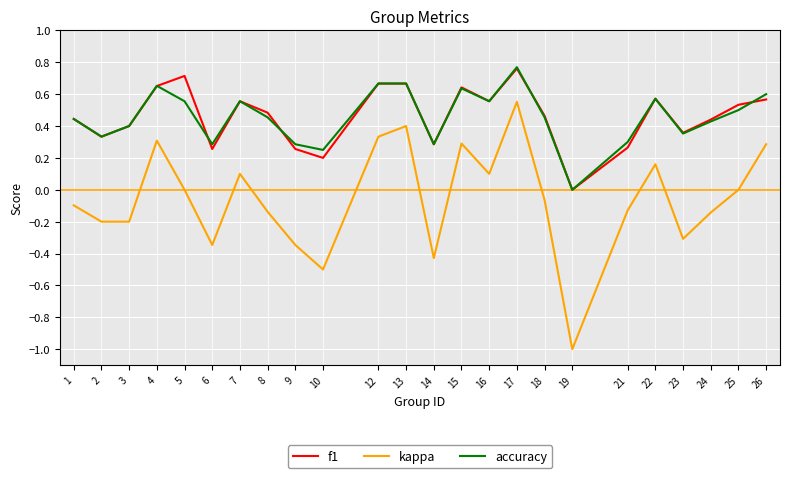

The kappa series shows -0.1 at 8. True or false?

True